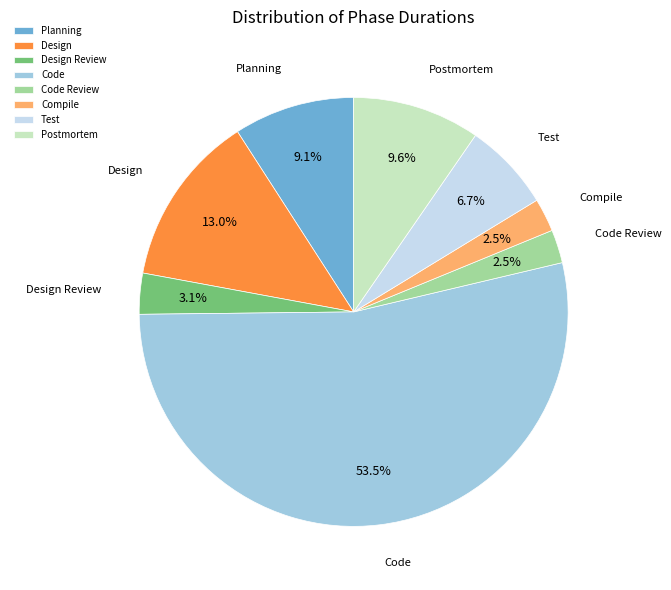

What is the total percentage of Code Review and Design?

15.5%